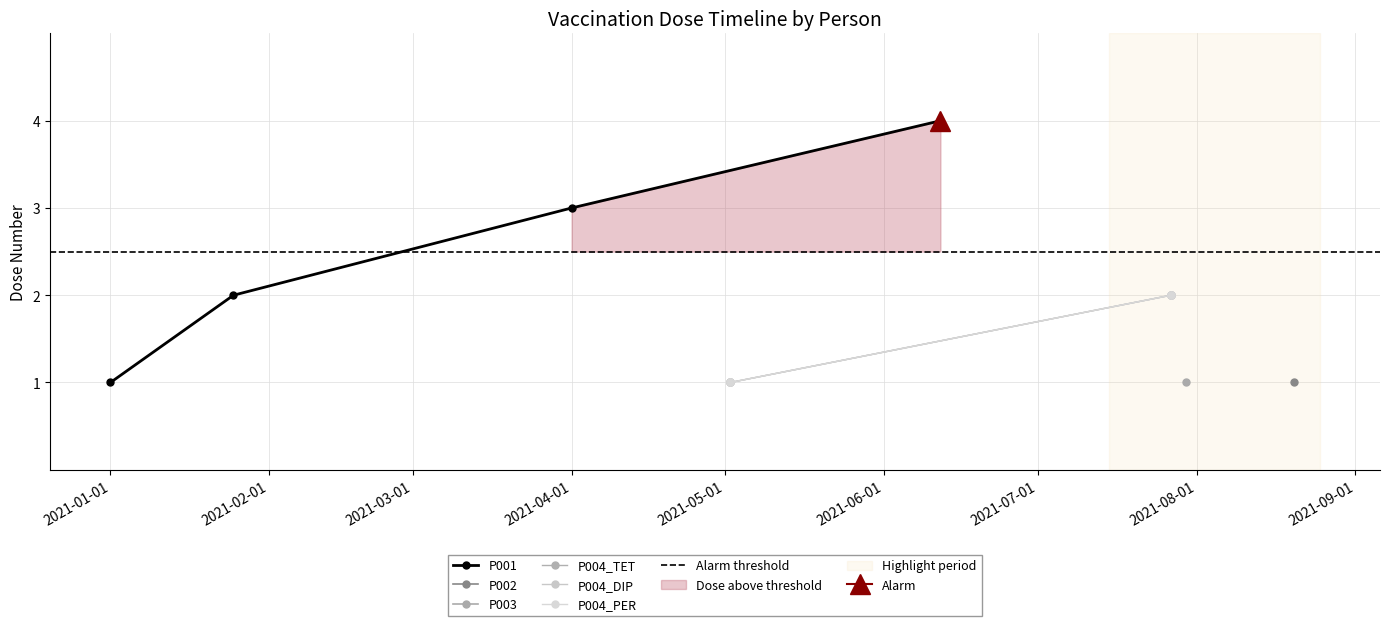

At which label does P001 reach its minimum?

2021-01-01